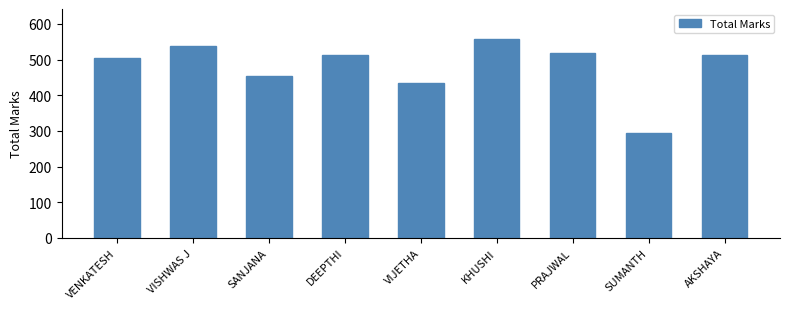

Is it true that the value at KHUSHI is 558?

True